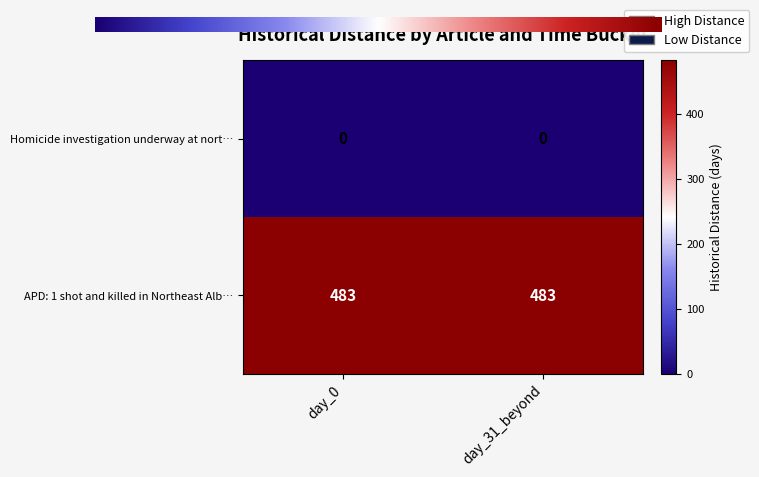

Reading right to left, extract all data points from this chart.

Homicide investigation underway at nort…: 0	0
APD: 1 shot and killed in Northeast Alb…: 483	483